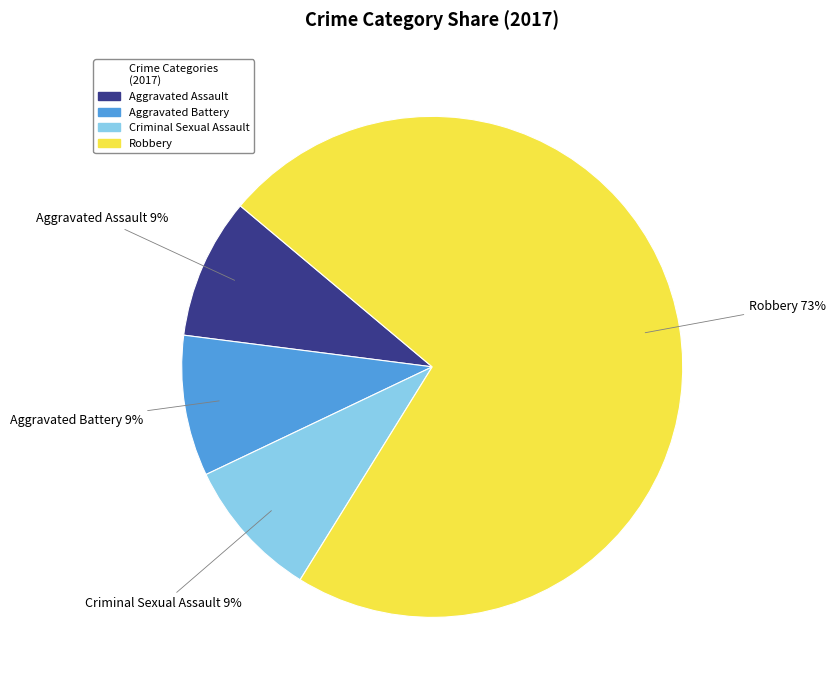

Which slice is the largest?

Robbery